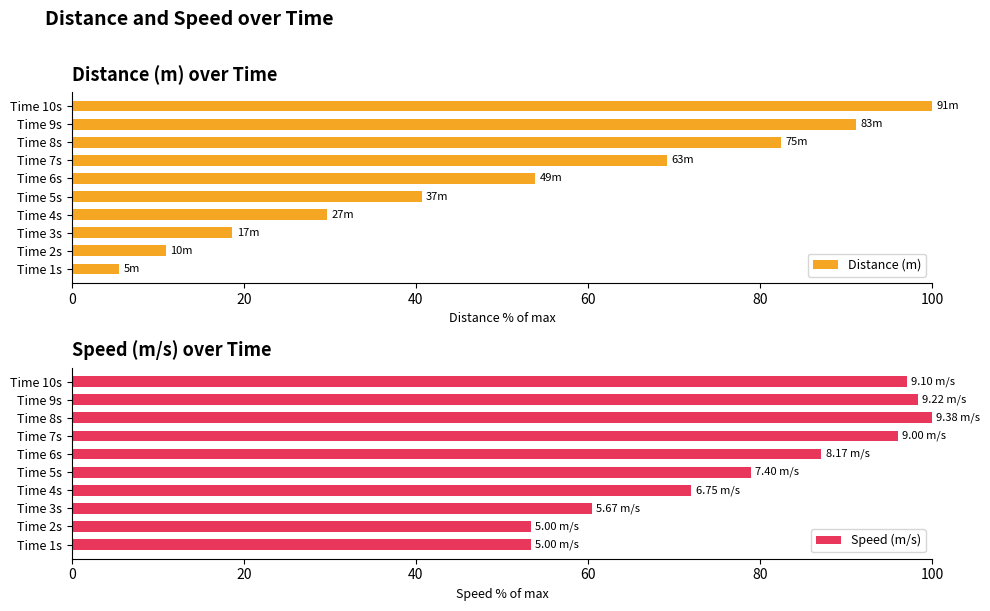

Are the bars horizontal?

Yes